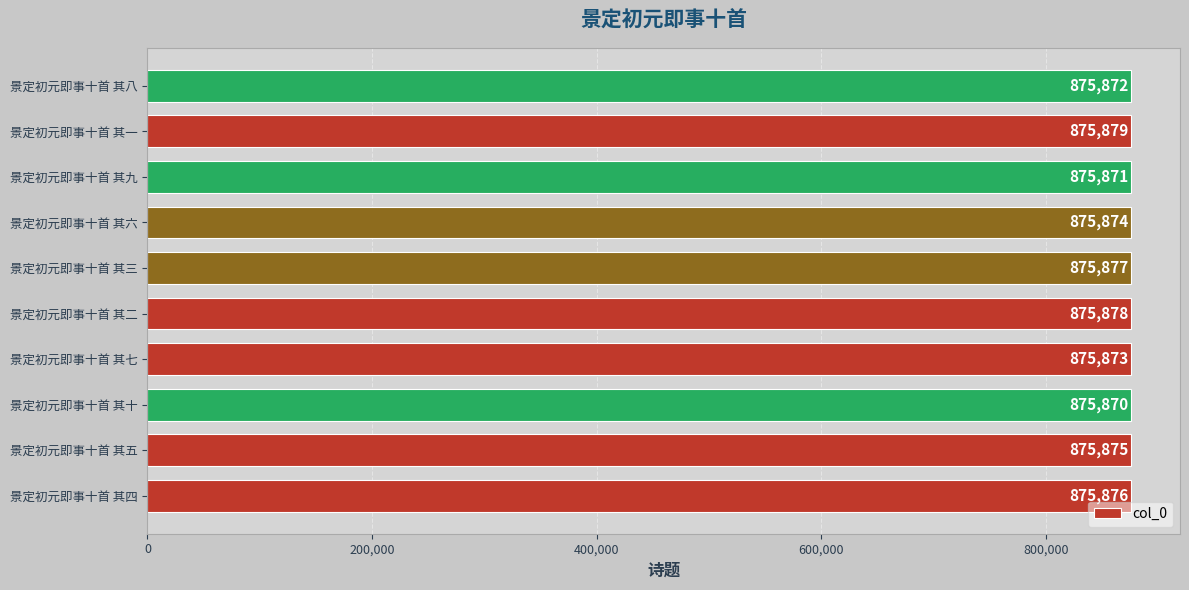

At which label is the value closest to 875874?

景定初元即事十首 其六